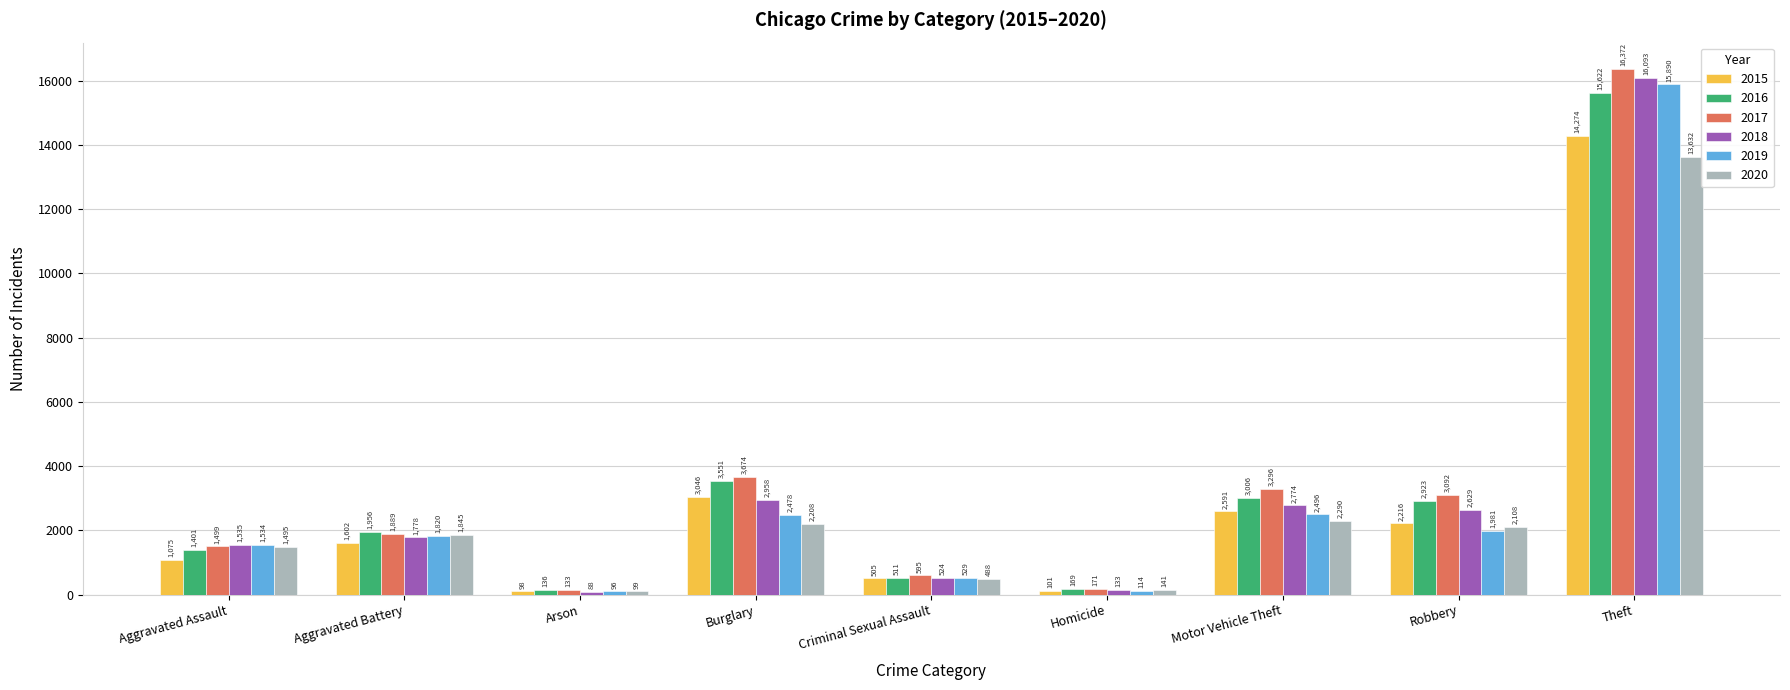

What is the sum of all 2015 values?

25508